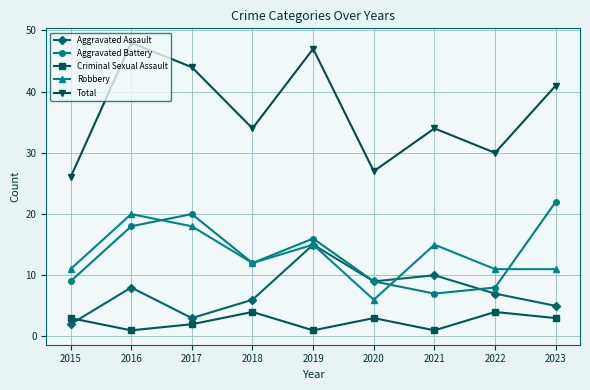

The value of Total at 2023 is 62. True or false?

False